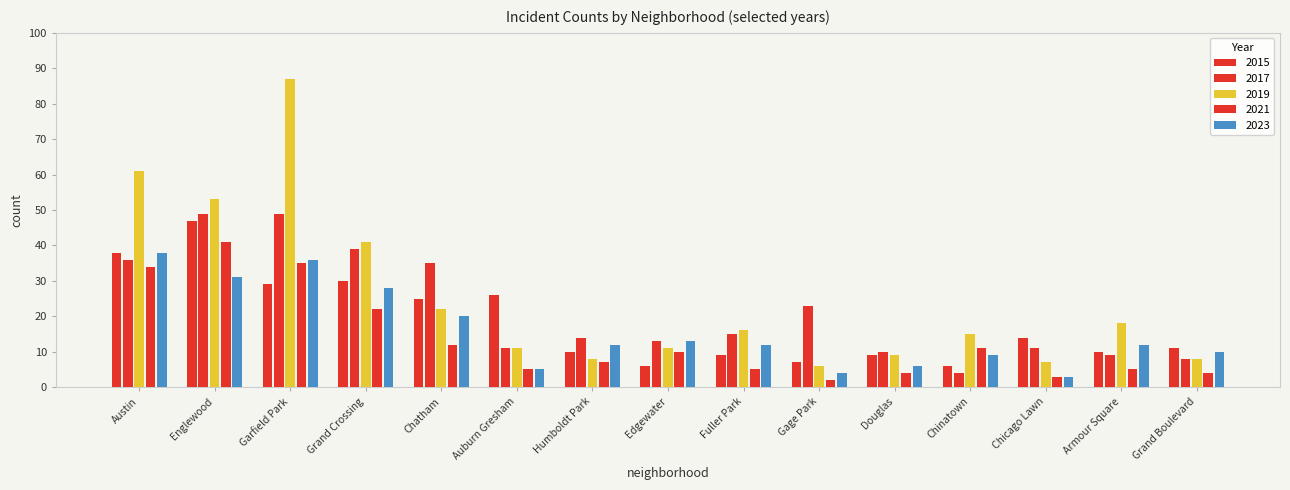

Rank the series at Armour Square from lowest to highest value.

2021, 2017, 2015, 2023, 2019